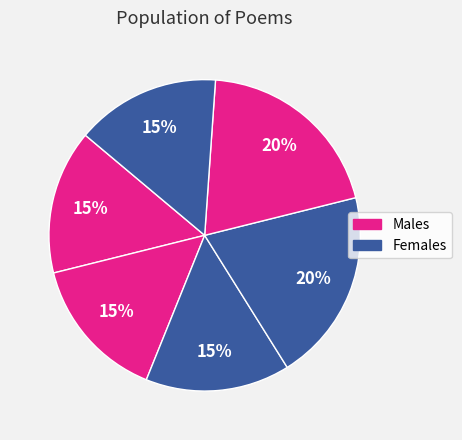

How many segments does this pie chart have?

6